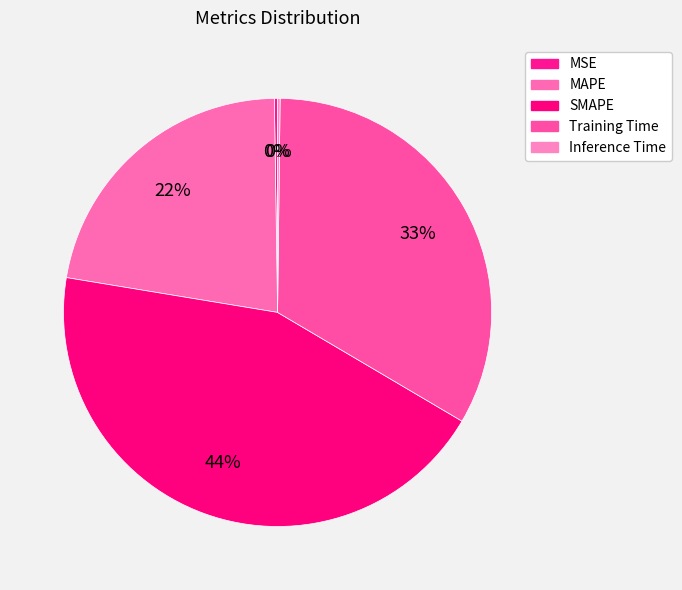

Does any single category account for the majority?

No